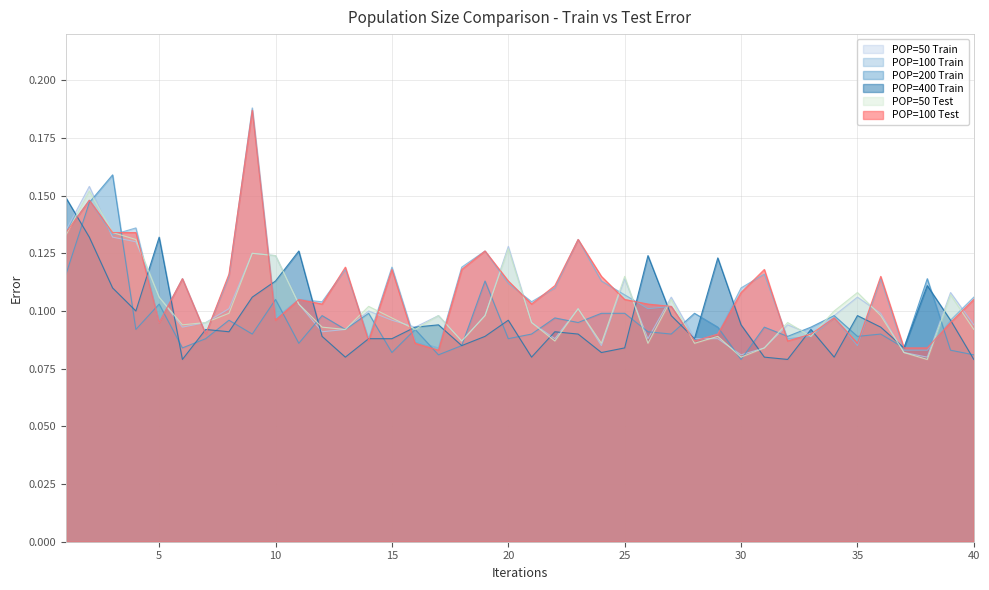

What is the value of the POP=50 Train point at the 31st from the left?

0.1